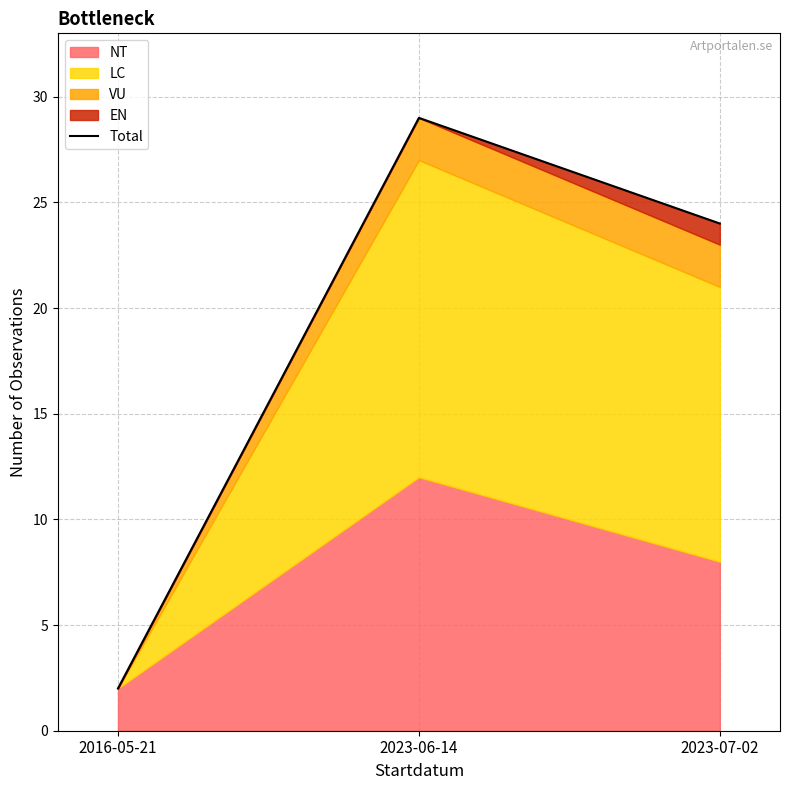

Which has a higher value, 2016-05-21 or 2023-07-02?

2023-07-02